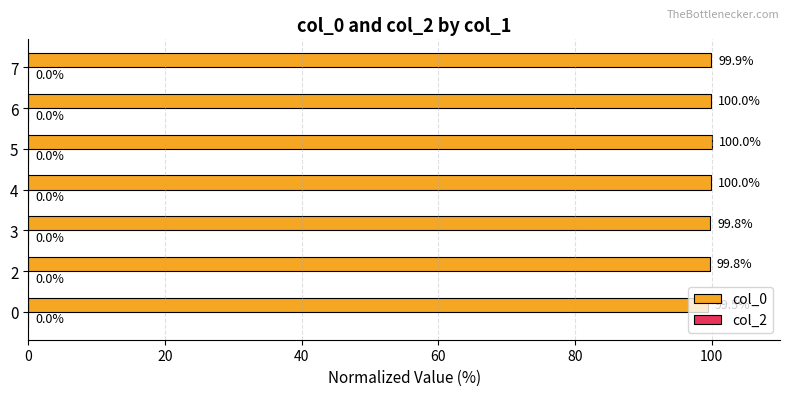

True or false: the data shows 175.1 at 4.

False